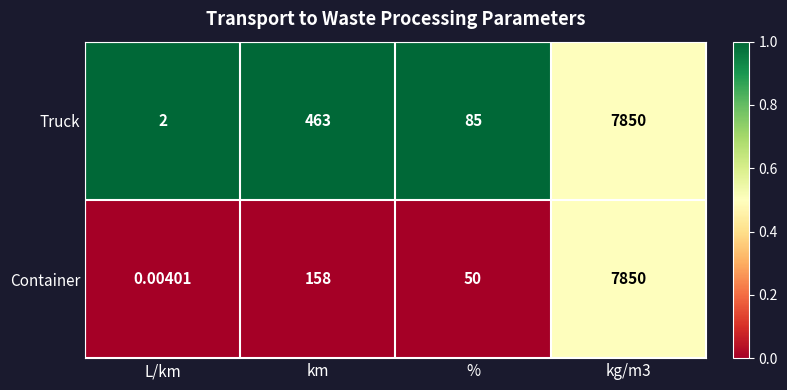

How many distinct data groups are displayed?

2